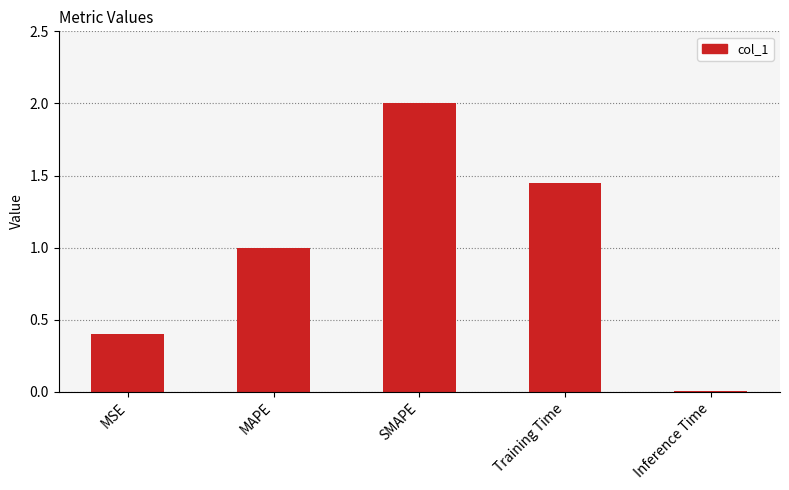

What is the ratio of the value at Training Time to the value at SMAPE?

0.7